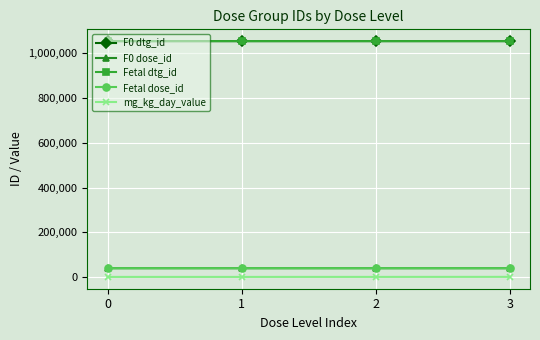

Reading right to left, extract all data points from this chart.

F0 dtg_id: 3=1054845	2=1054844	1=1054843	0=1054842
F0 dose_id: 3=38948	2=38947	1=38946	0=38945
Fetal dtg_id: 3=1054849	2=1054848	1=1054847	0=1054846
Fetal dose_id: 3=38948	2=38947	1=38946	0=38945
mg_kg_day_value: 3=250	2=100	1=25	0=0